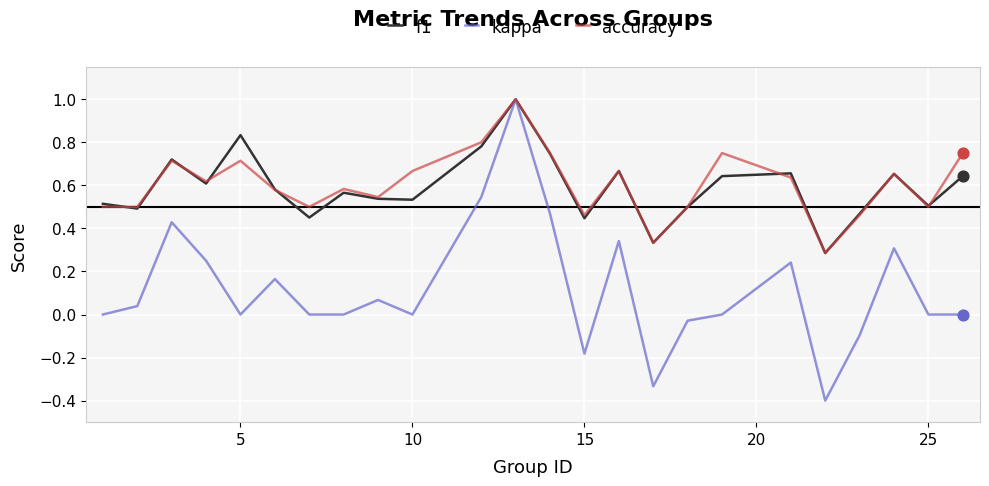

What is the greatest value displayed?

1.0